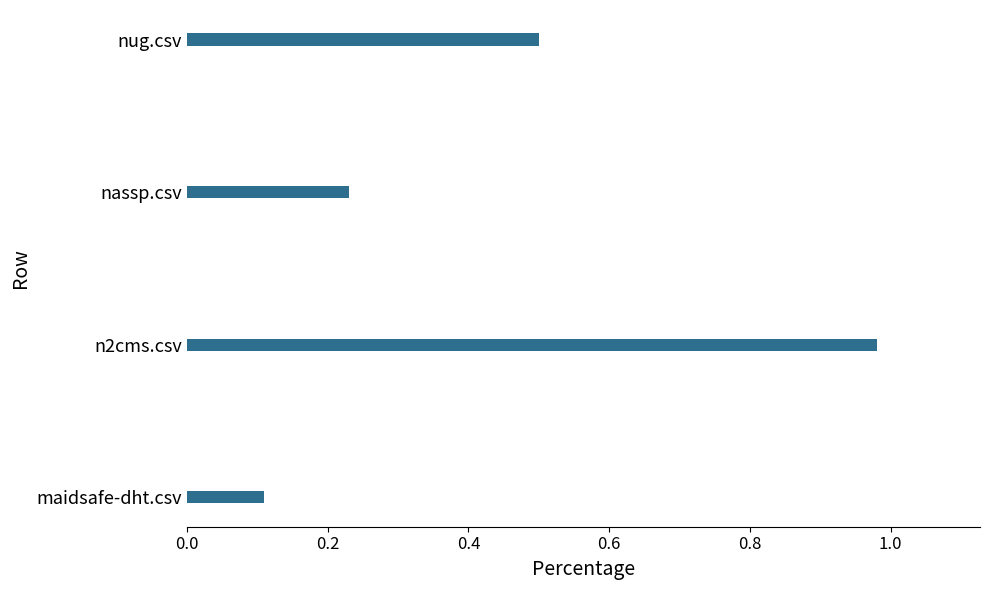

Rank the categories by value from highest to lowest.

n2cms.csv, nug.csv, nassp.csv, maidsafe-dht.csv